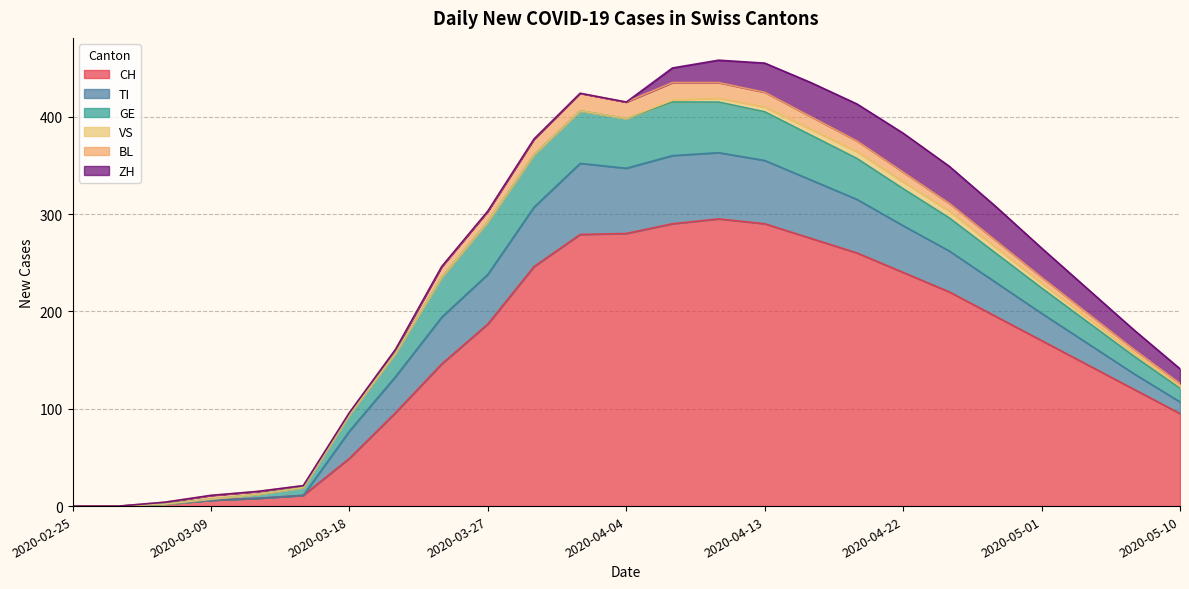

Reading left to right, extract all data points from this chart.

CH: 2020-02-25=0	2020-02-28=0	2020-03-06=2	2020-03-09=6	2020-03-12=8	2020-03-15=11	2020-03-18=49	2020-03-21=96	2020-03-24=146	2020-03-27=187	2020-03-30=246	2020-04-02=279	2020-04-04=280	2020-04-07=290	2020-04-10=295	2020-04-13=290	2020-04-16=275	2020-04-19=260	2020-04-22=240	2020-04-25=220	2020-04-28=195	2020-05-01=170	2020-05-04=145	2020-05-07=120	2020-05-10=95
TI: 2020-02-25=0	2020-02-28=0	2020-03-06=0	2020-03-09=0	2020-03-12=0	2020-03-15=0	2020-03-18=28	2020-03-21=37	2020-03-24=48	2020-03-27=51	2020-03-30=61	2020-04-02=73	2020-04-04=67	2020-04-07=70	2020-04-10=68	2020-04-13=65	2020-04-16=60	2020-04-19=55	2020-04-22=48	2020-04-25=42	2020-04-28=35	2020-05-01=28	2020-05-04=22	2020-05-07=16	2020-05-10=12
GE: 2020-02-25=0	2020-02-28=0	2020-03-06=0	2020-03-09=1	2020-03-12=4	2020-03-15=8	2020-03-18=17	2020-03-21=24	2020-03-24=41	2020-03-27=54	2020-03-30=54	2020-04-02=54	2020-04-04=51	2020-04-07=55	2020-04-10=52	2020-04-13=50	2020-04-16=46	2020-04-19=42	2020-04-22=38	2020-04-25=34	2020-04-28=30	2020-05-01=26	2020-05-04=22	2020-05-07=18	2020-05-10=14
VS: 2020-02-25=0	2020-02-28=0	2020-03-06=0	2020-03-09=0	2020-03-12=0	2020-03-15=0	2020-03-18=0	2020-03-21=0	2020-03-24=0	2020-03-27=0	2020-03-30=0	2020-04-02=0	2020-04-04=0	2020-04-07=2	2020-04-10=4	2020-04-13=5	2020-04-16=6	2020-04-19=7	2020-04-22=7	2020-04-25=7	2020-04-28=6	2020-05-01=5	2020-05-04=4	2020-05-07=3	2020-05-10=2
BL: 2020-02-25=0	2020-02-28=0	2020-03-06=2	2020-03-09=4	2020-03-12=3	2020-03-15=2	2020-03-18=2	2020-03-21=4	2020-03-24=11	2020-03-27=11	2020-03-30=16	2020-04-02=18	2020-04-04=17	2020-04-07=18	2020-04-10=16	2020-04-13=15	2020-04-16=13	2020-04-19=11	2020-04-22=10	2020-04-25=8	2020-04-28=7	2020-05-01=6	2020-05-04=5	2020-05-07=4	2020-05-10=3
ZH: 2020-02-25=0	2020-02-28=0	2020-03-06=0	2020-03-09=0	2020-03-12=0	2020-03-15=0	2020-03-18=0	2020-03-21=0	2020-03-24=0	2020-03-27=0	2020-03-30=0	2020-04-02=0	2020-04-04=0	2020-04-07=15	2020-04-10=23	2020-04-13=30	2020-04-16=35	2020-04-19=38	2020-04-22=40	2020-04-25=38	2020-04-28=35	2020-05-01=30	2020-05-04=25	2020-05-07=20	2020-05-10=15